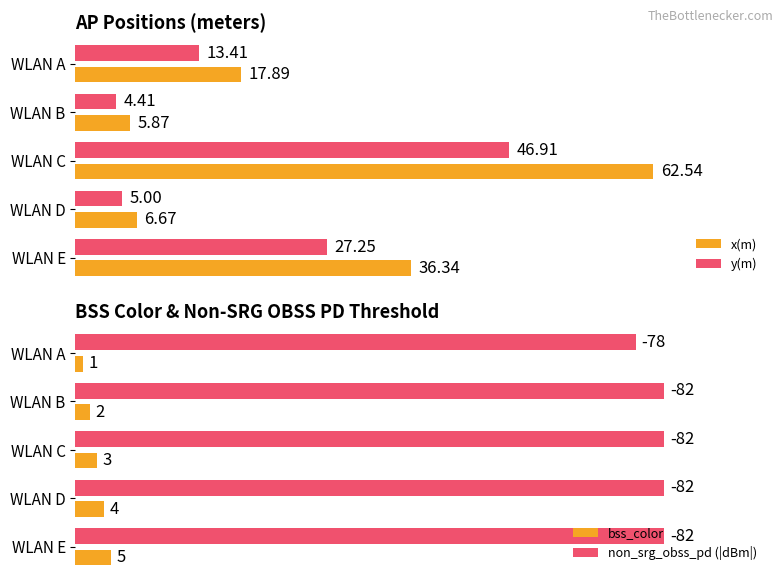

List the labels in order of x(m) value, largest first.

WLAN C, WLAN E, WLAN A, WLAN D, WLAN B